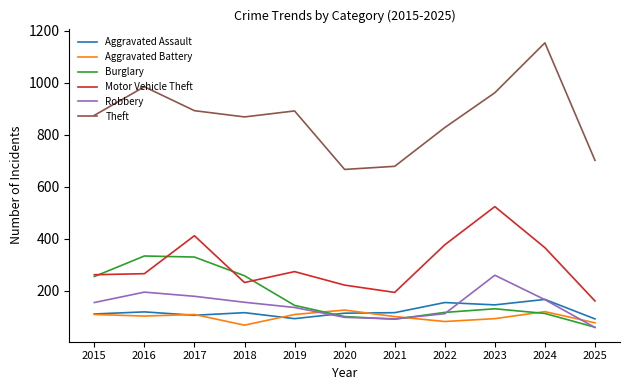

What is the sum of the Theft values at 2019 and 2024?

2044